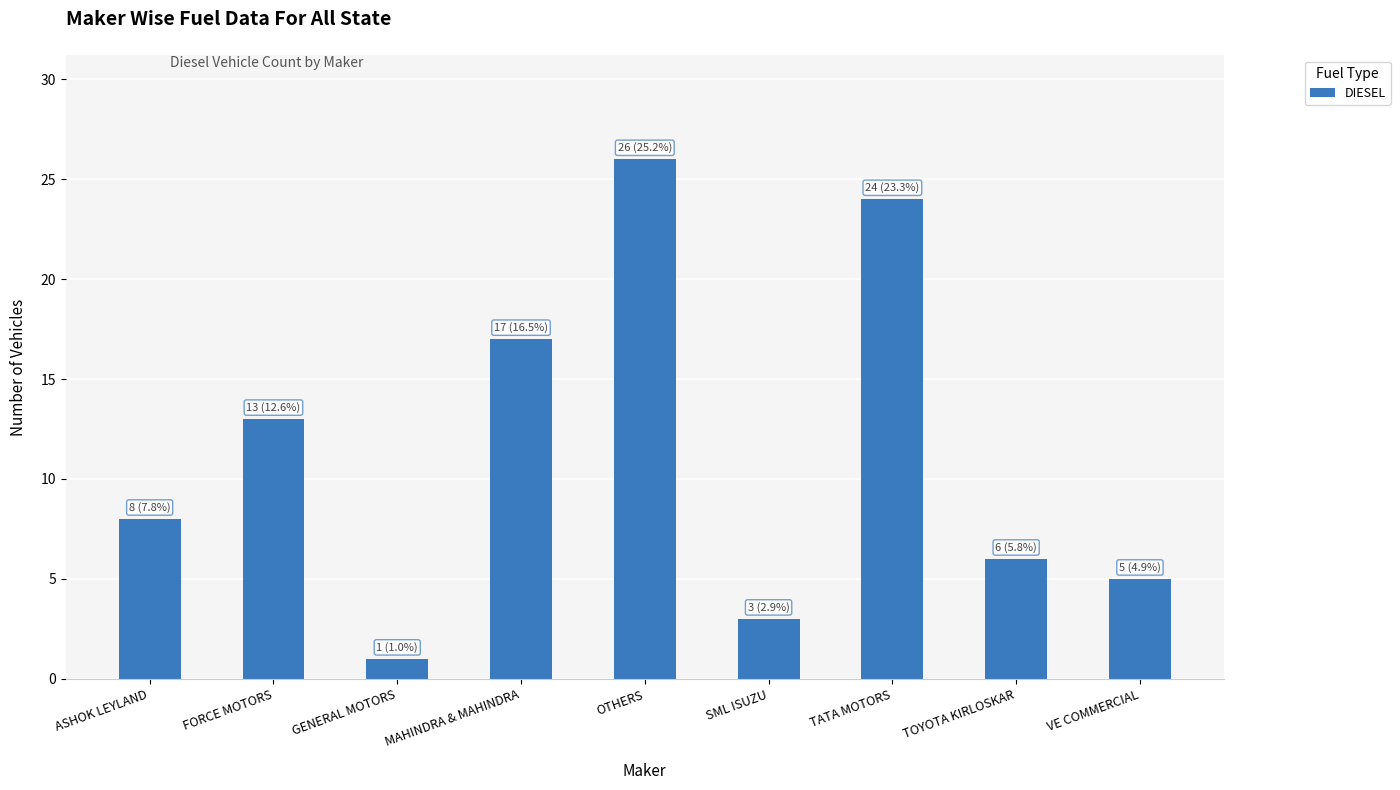

What is the ratio of the value at SML ISUZU to the value at TATA MOTORS?

0.1